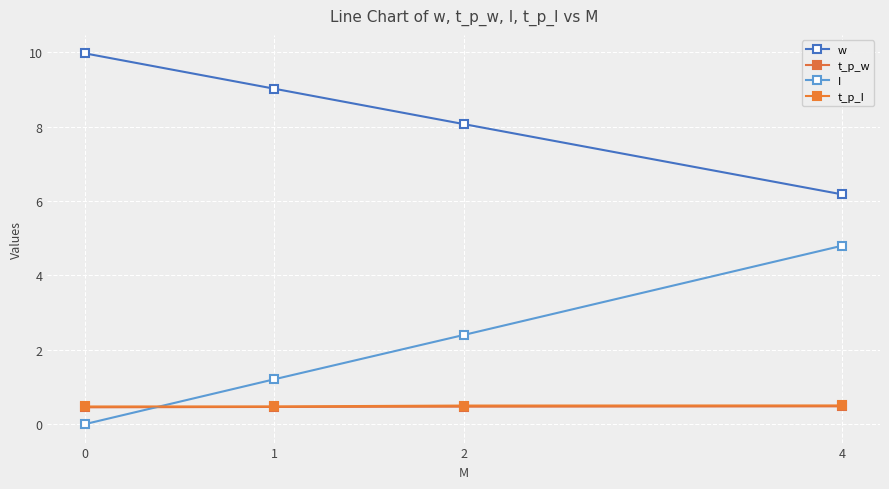

What is the greatest value displayed?

10.0